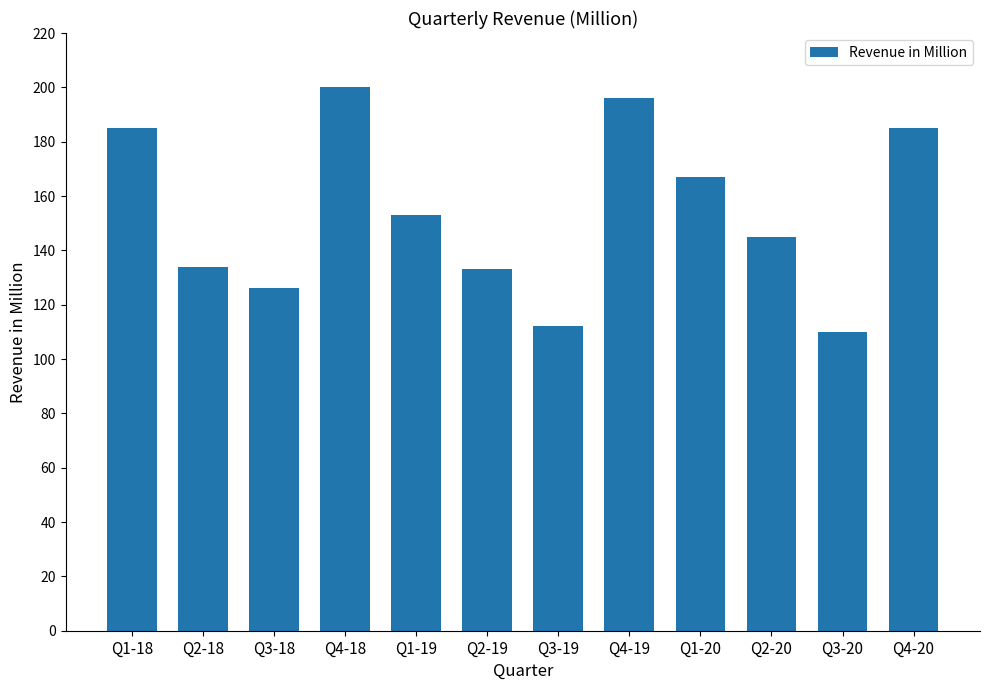

The value at Q2-19 is 89. True or false?

False